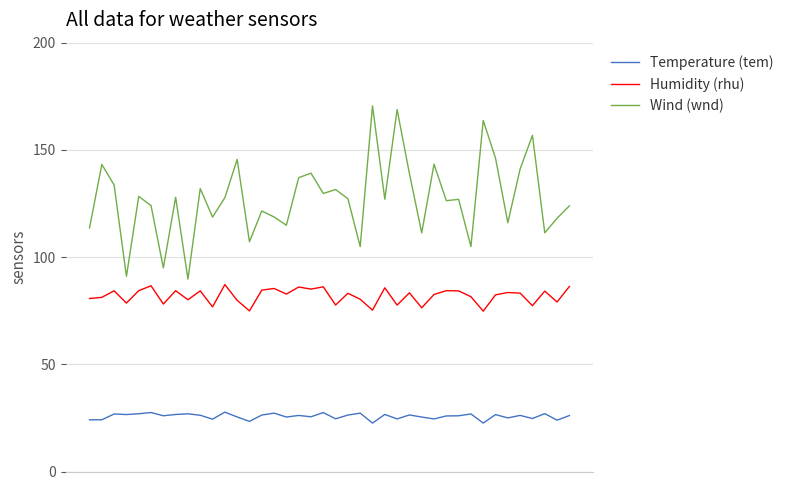

True or false: Temperature (tem) and Humidity (rhu) intersect in this chart.

False